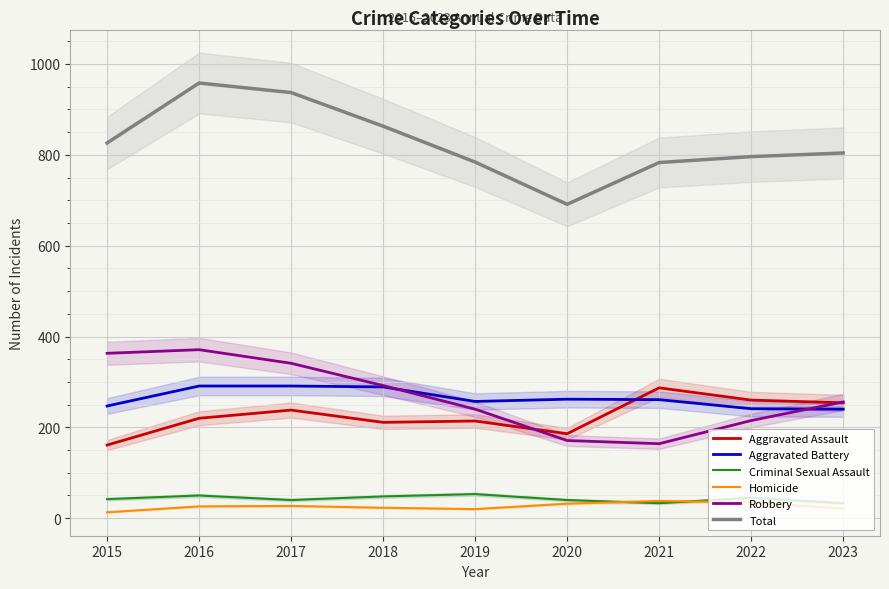

What is the minimum value for Criminal Sexual Assault?

33